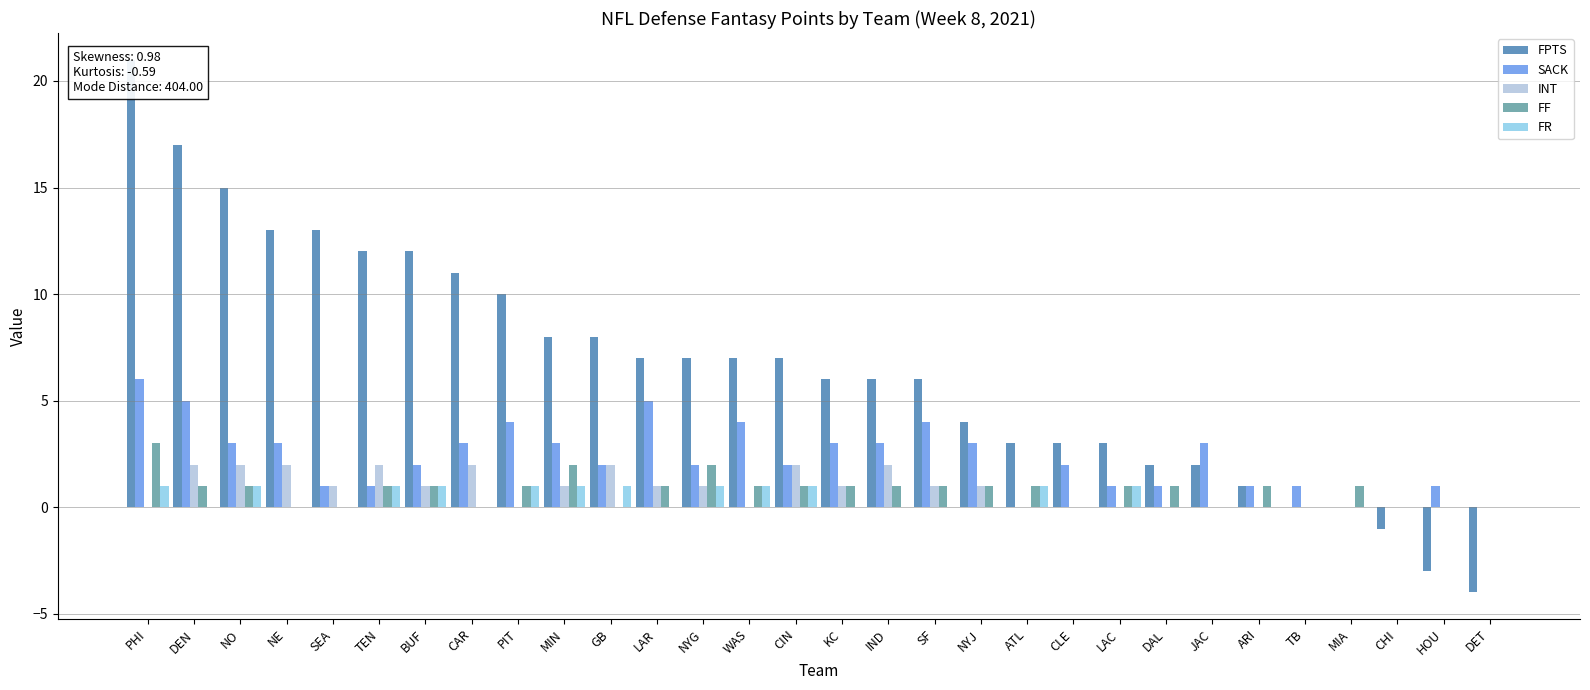

Reading left to right, what are all the values shown in this chart?

FPTS: 21	17	15	13	13	12	12	11	10	8	8	7	7	7	7	6	6	6	4	3	3	3	2	2	1	0	0	-1	-3	-4
SACK: 6	5	3	3	1	1	2	3	4	3	2	5	2	4	2	3	3	4	3	0	2	1	1	3	1	1	0	0	1	0
INT: 0	2	2	2	1	2	1	2	0	1	2	1	1	0	2	1	2	1	1	0	0	0	0	0	0	0	0	0	0	0
FF: 3	1	1	0	0	1	1	0	1	2	0	1	2	1	1	1	1	1	1	1	0	1	1	0	1	0	1	0	0	0
FR: 1	0	1	0	0	1	1	0	1	1	1	0	1	1	1	0	0	0	0	1	0	1	0	0	0	0	0	0	0	0